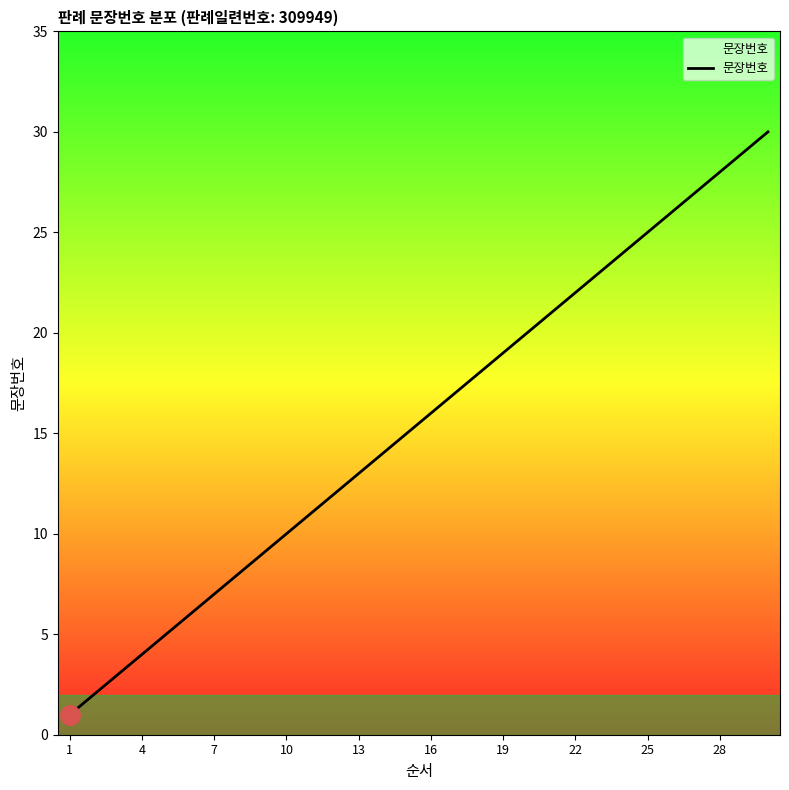

What is the maximum value shown in the chart?

30